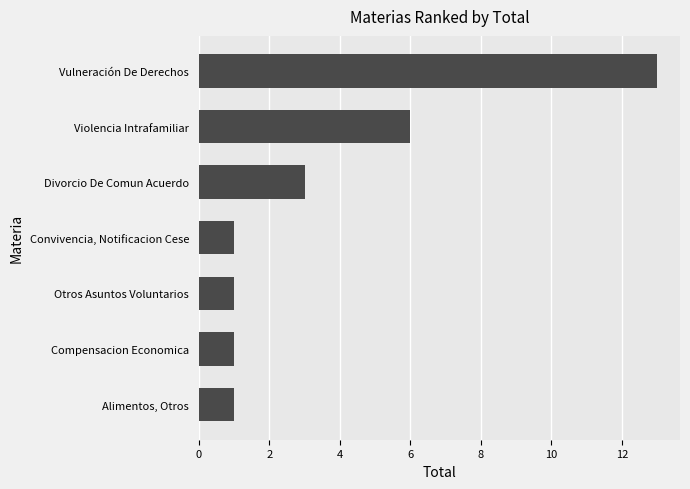

The value at Violencia Intrafamiliar is 6. True or false?

True